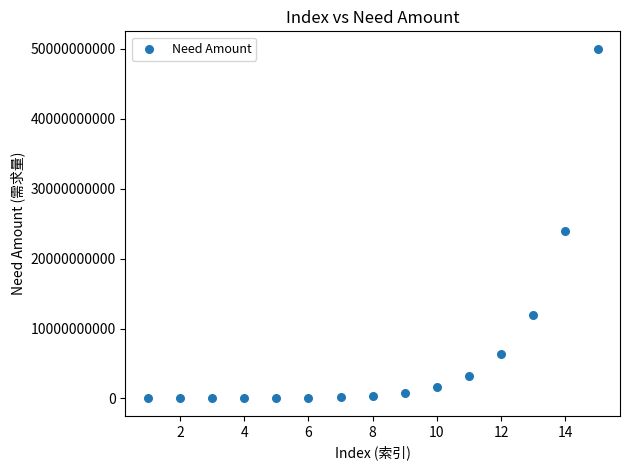

What is the range of Y values (max minus min)?

49997000000